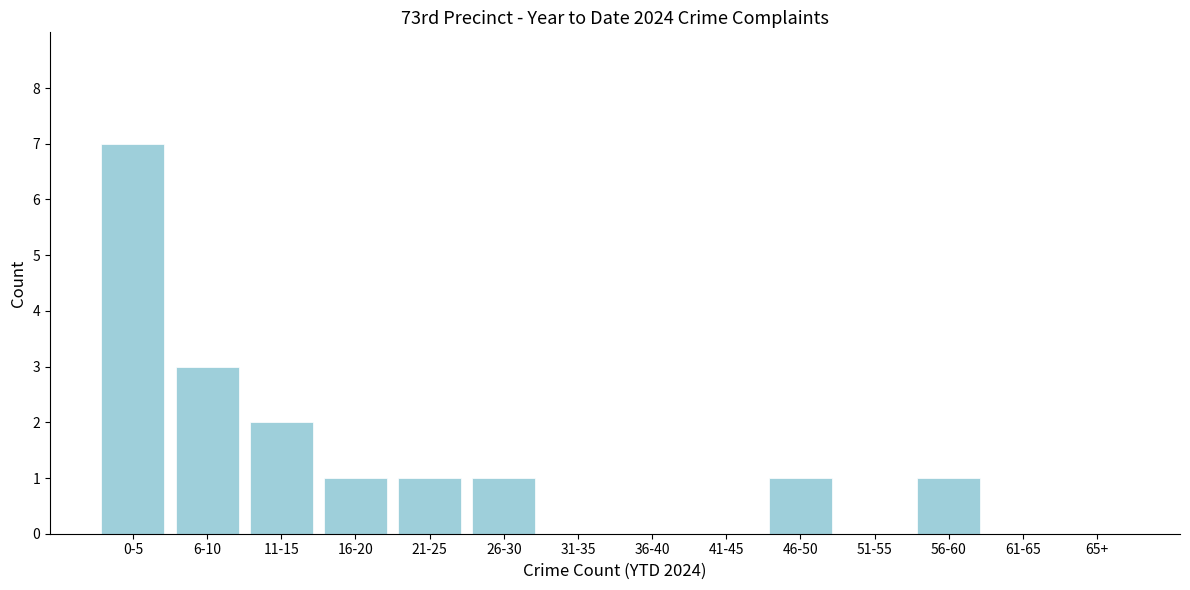

Reading right to left, list all the values displayed in this chart.

65+=0	61-65=0	56-60=1	51-55=0	46-50=1	41-45=0	36-40=0	31-35=0	26-30=1	21-25=1	16-20=1	11-15=2	6-10=3	0-5=7